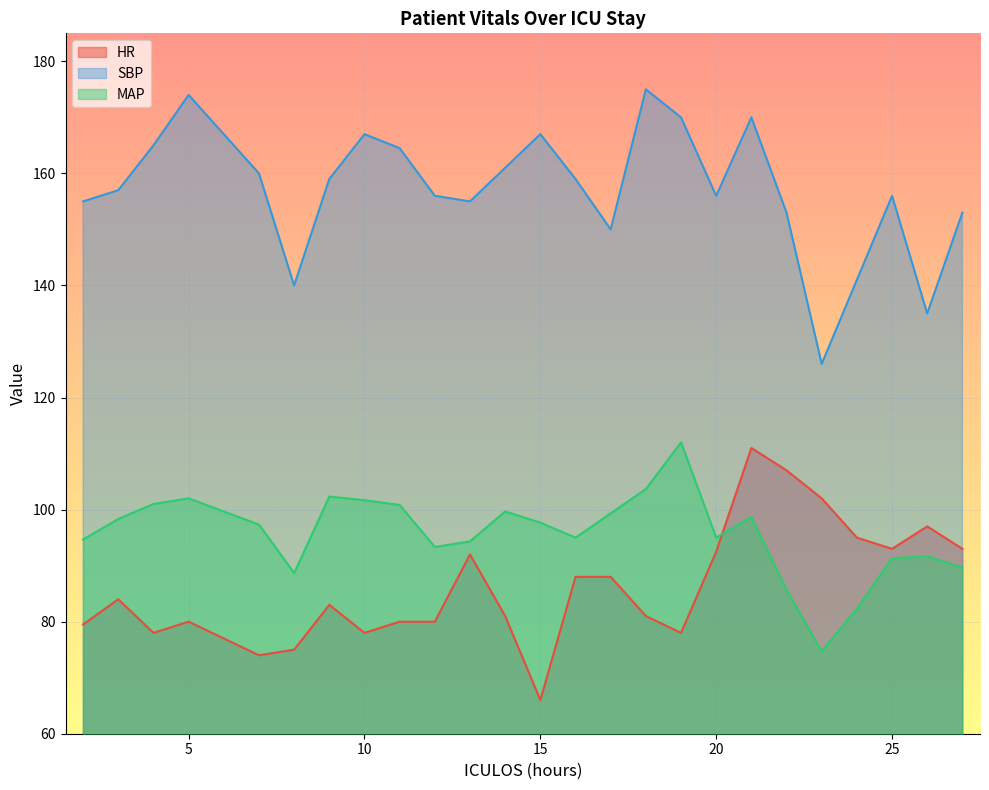

Where does the MAP series first go above 97?

3